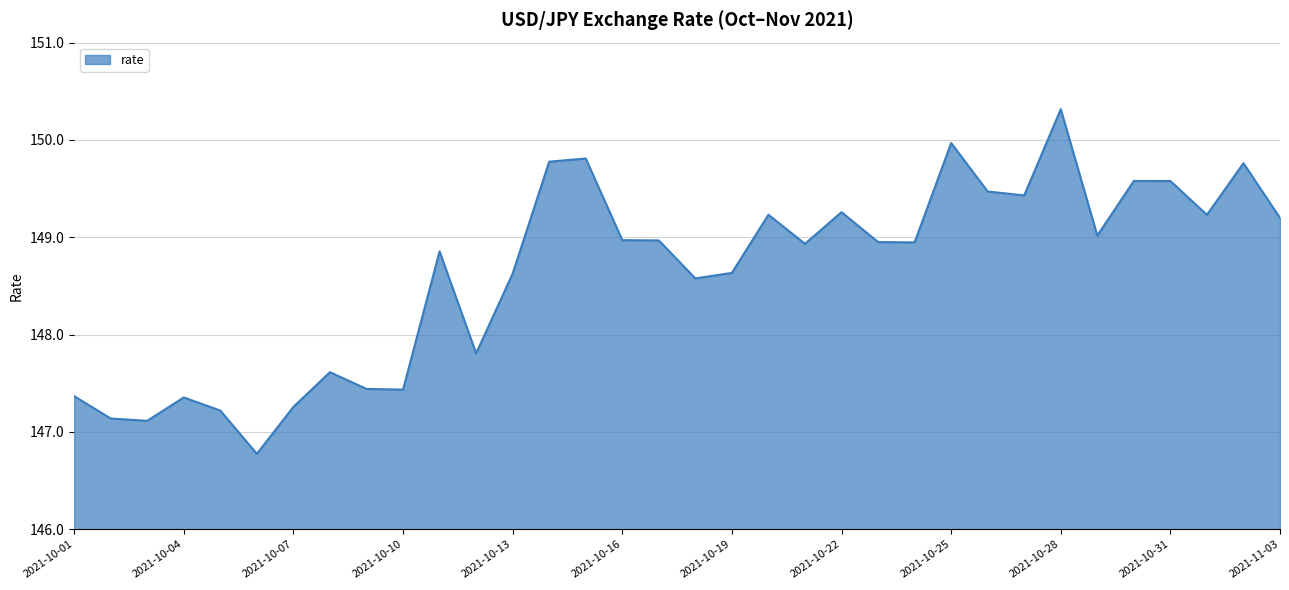

What is the maximum value shown in the chart?

150.3